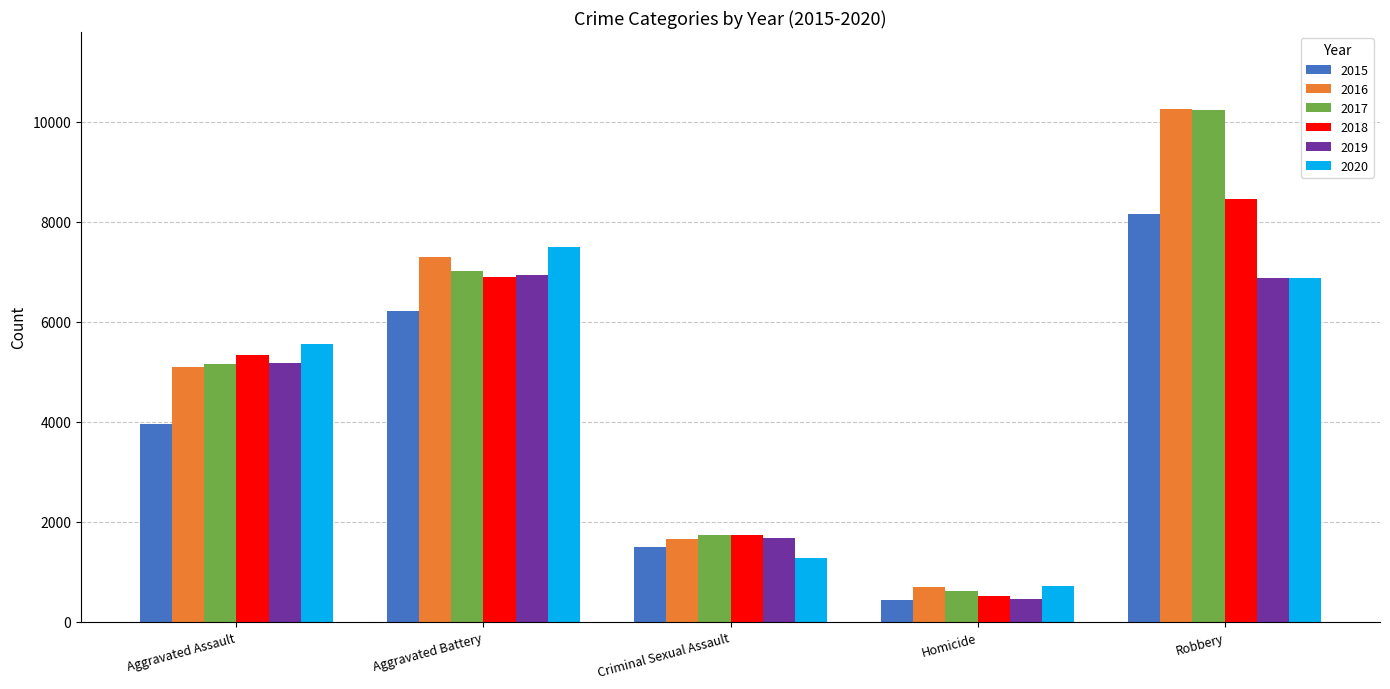

What position from the right is Aggravated Assault?

5